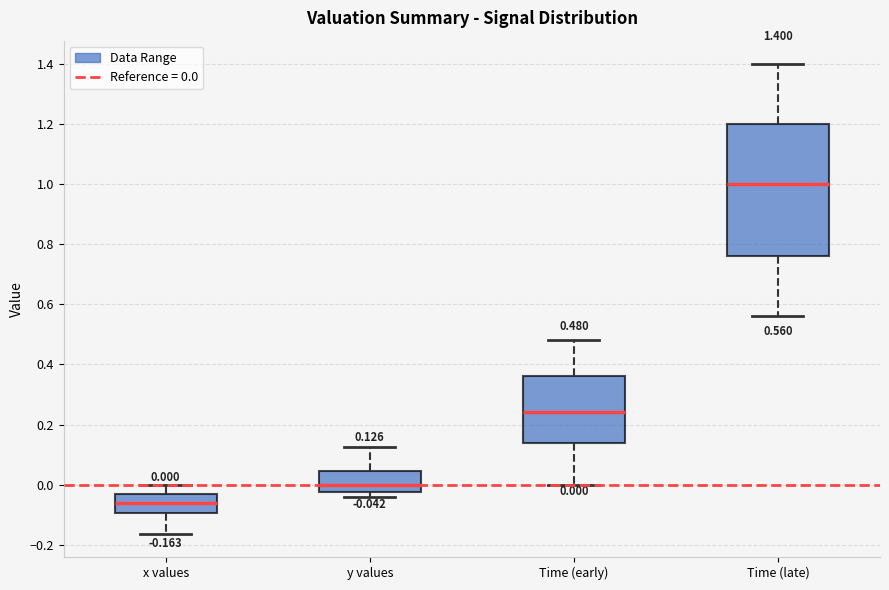

Which box is the tallest, from its lower edge to its upper edge?

Time (late)